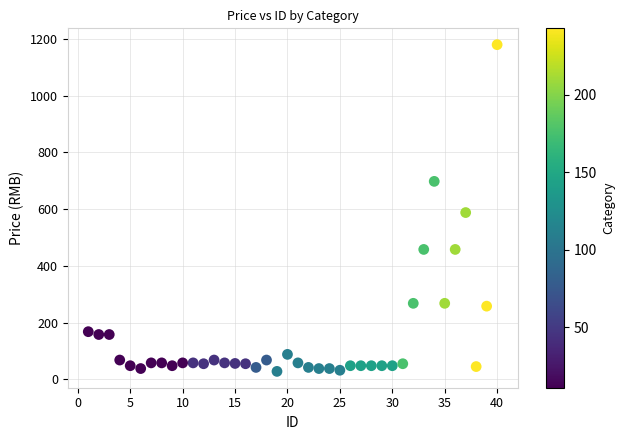

What is the range of X values (max minus min)?

39